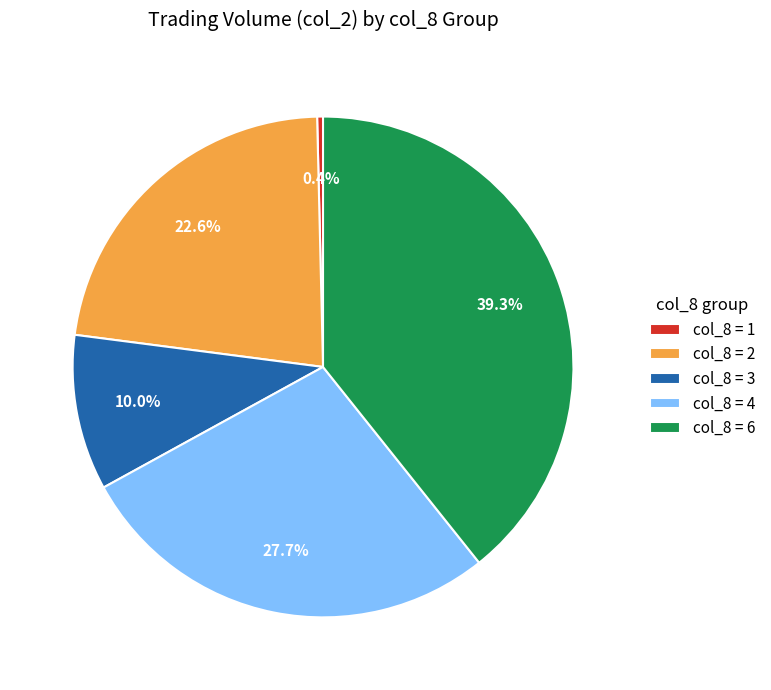

Count the number of slices in the pie.

5